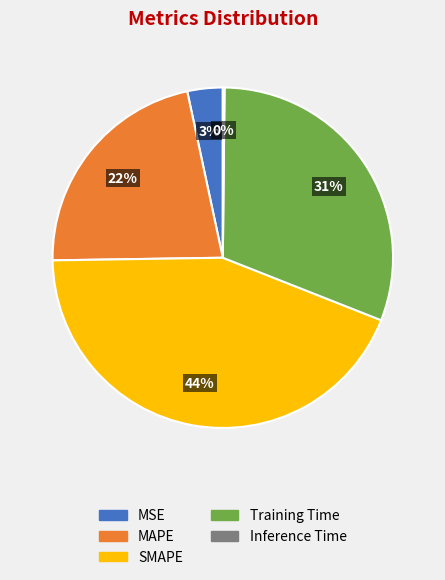

To the nearest percent, what is the difference between the MAPE and Training Time slice percentages?

9%